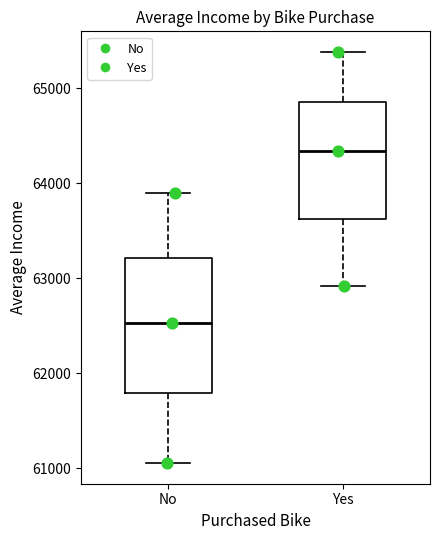

Where is the upper edge of the box for Yes on the y-axis? The values are not printed on the chart, so give them approximately, as read against the axis.

64900